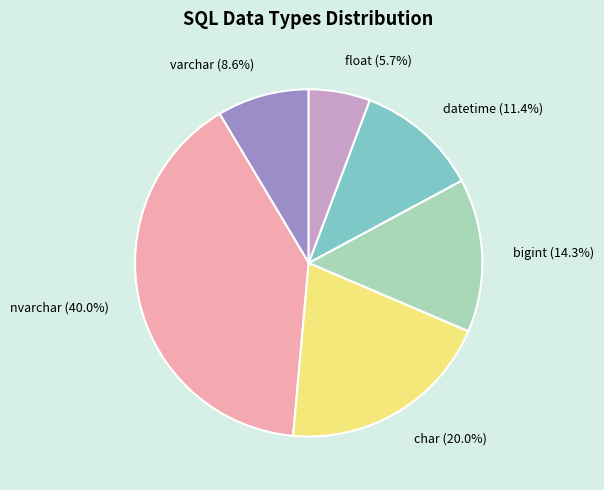

What percentage is the varchar slice, to the nearest percent?

9%